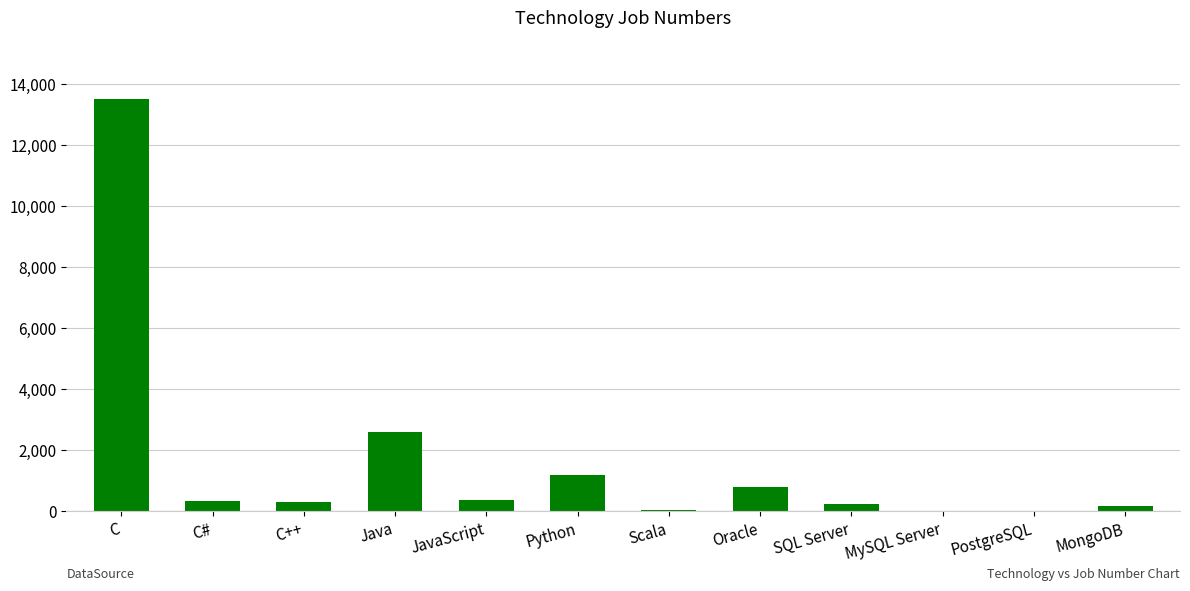

What value does the data have at MongoDB, to the nearest 50?

150